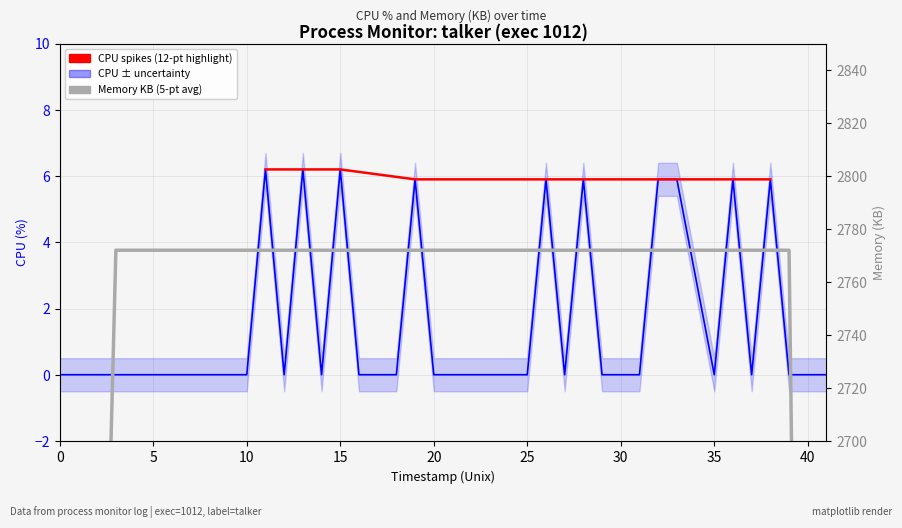

What is the average value?

1.5